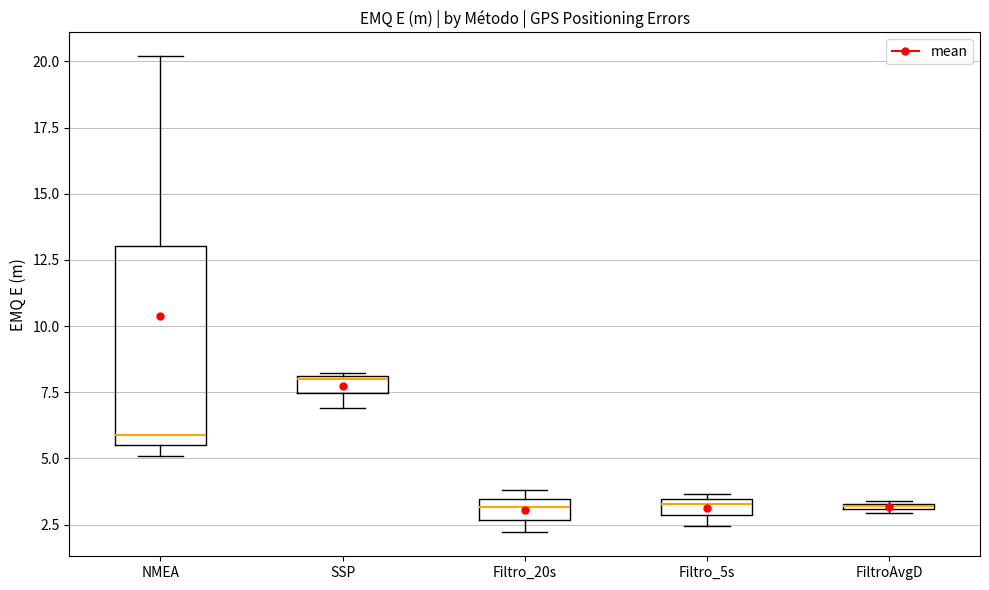

Where is the upper edge of the box for FiltroAvgD on the y-axis? The values are not printed on the chart, so give them approximately, as read against the axis.

3.5